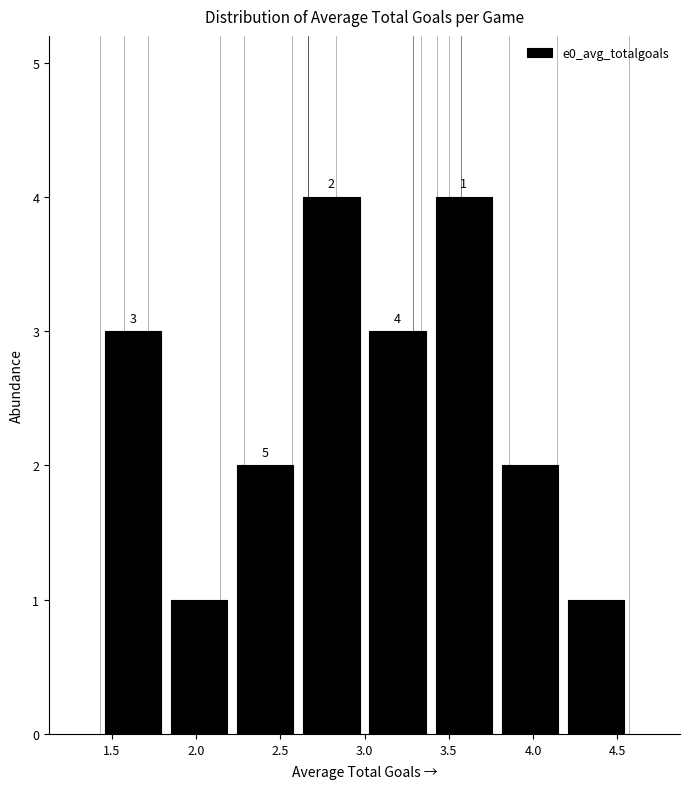

Reading left to right, list every bar in this chart as the range it spans on the x-axis followed by its height. The bar edges are not printed on the chart, so give them approximately, as read against the axis.

1.45 to 1.80: 3
1.80 to 2.20: 1
2.20 to 2.60: 2
2.60 to 3.00: 4
3.00 to 3.40: 3
3.40 to 3.80: 4
3.80 to 4.20: 2
4.20 to 4.55: 1